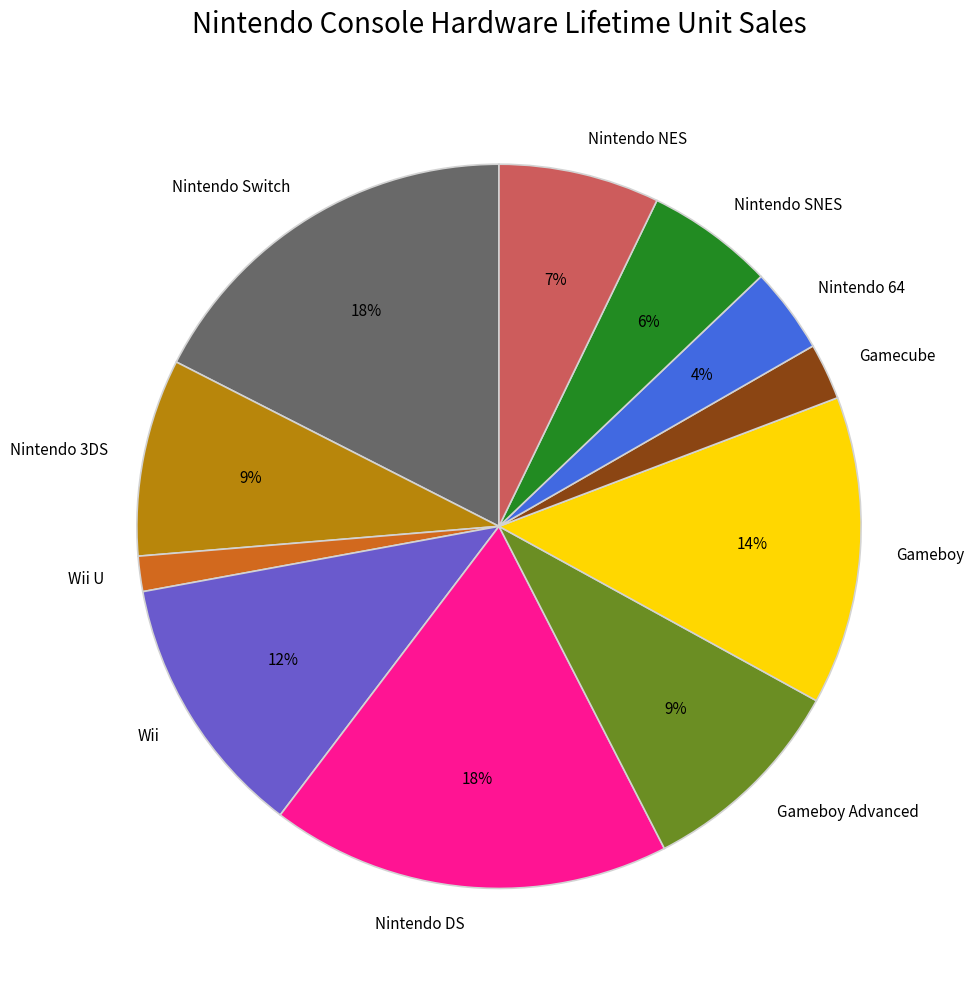

Count the number of slices in the pie.

11